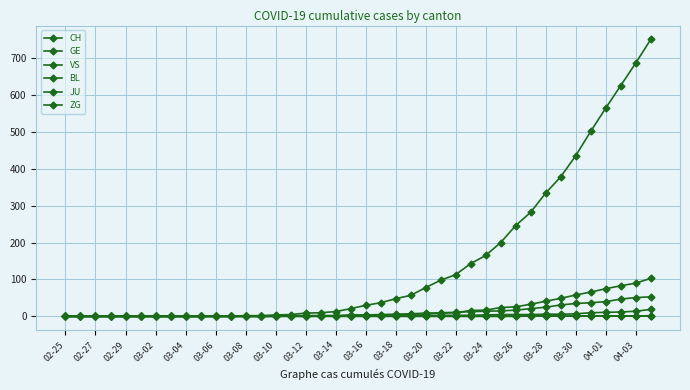

How many lines are shown in the chart?

6